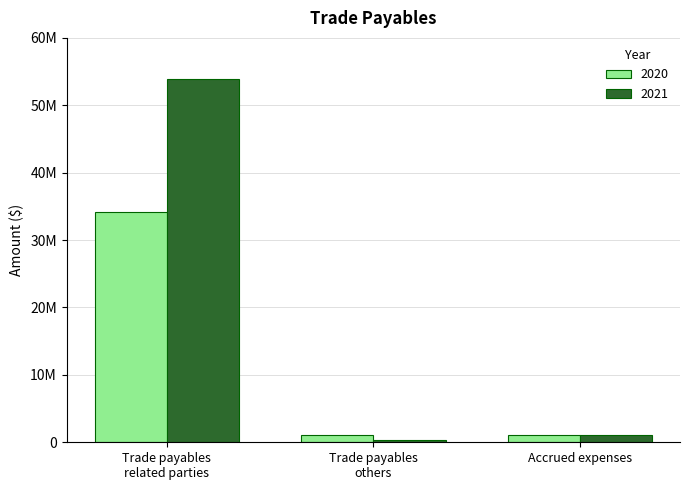

At which label does 2021 reach its minimum?

Trade payables
others